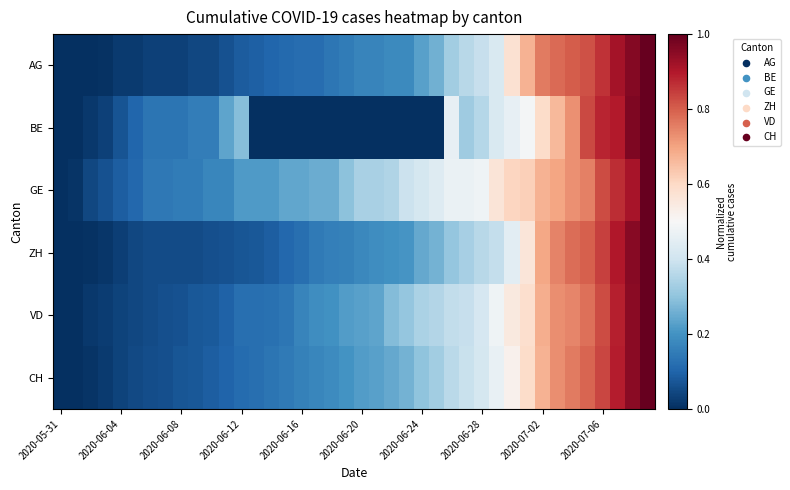

Count the number of data series in this chart.

6